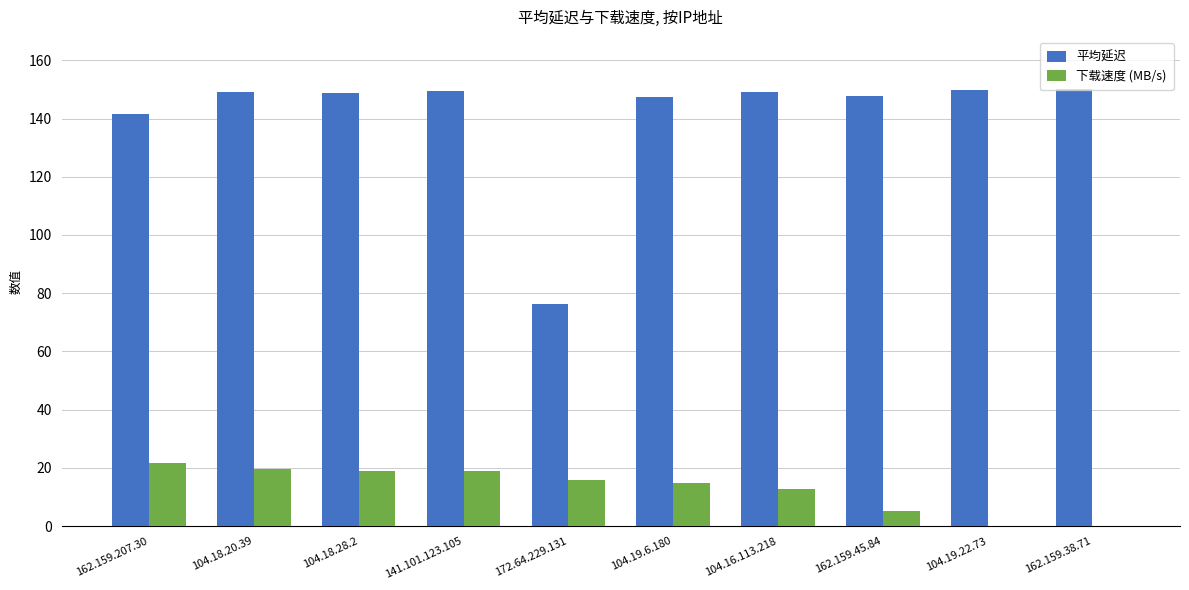

What is the total value across all series at 162.159.38.71?

150.1